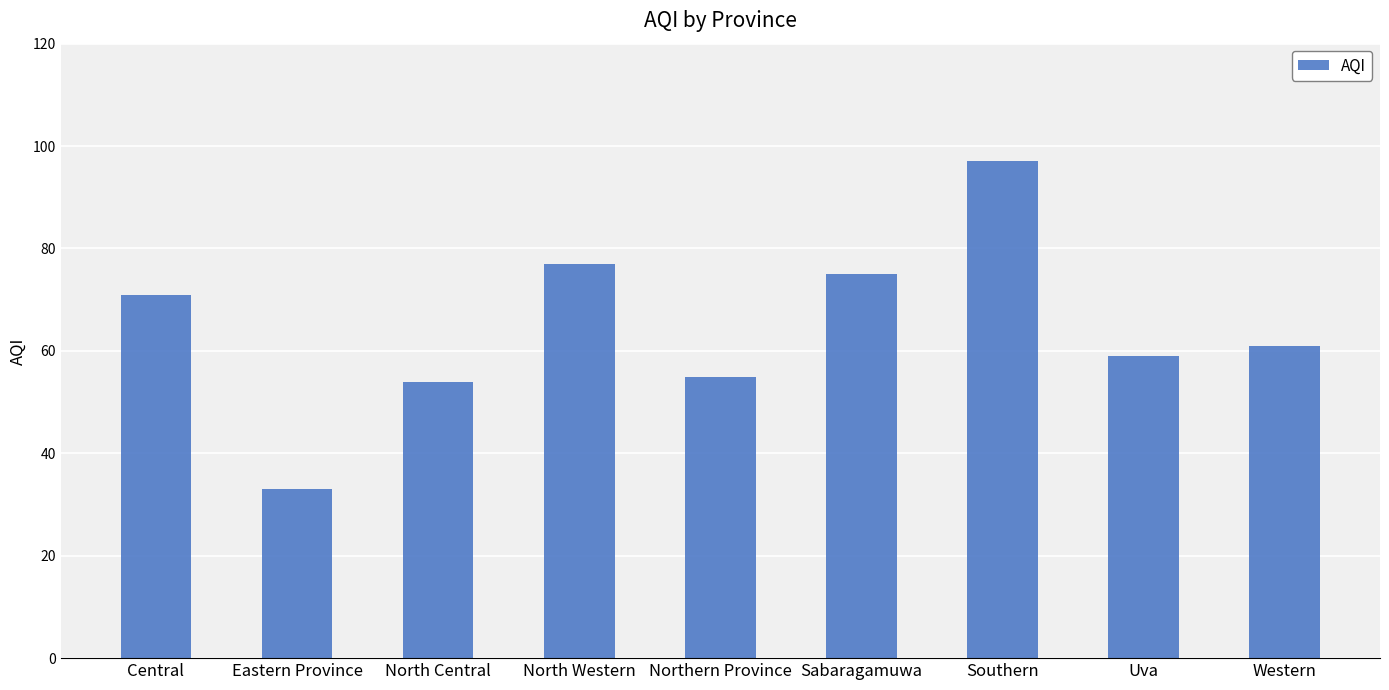

What is the difference between the second highest and second lowest values?

23